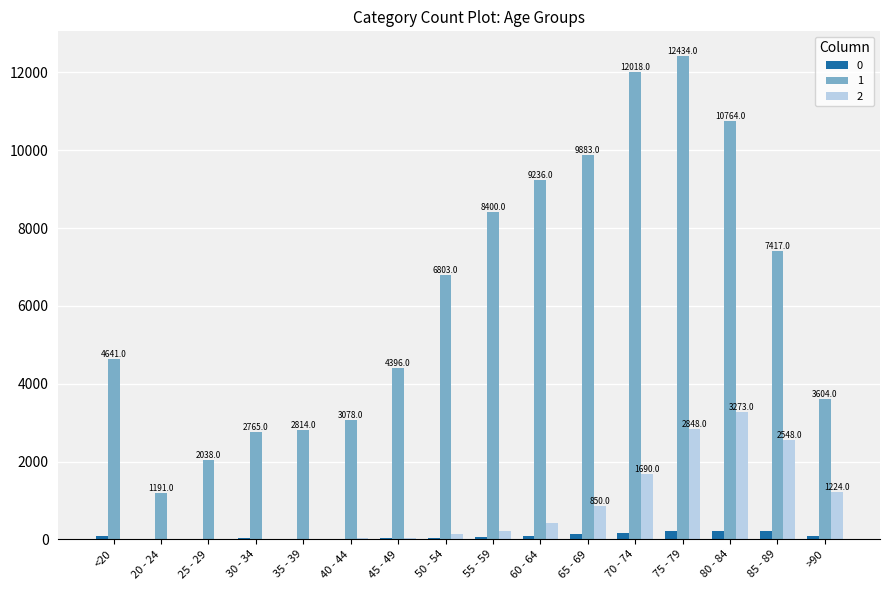

What is the average value of the 0 series?

86